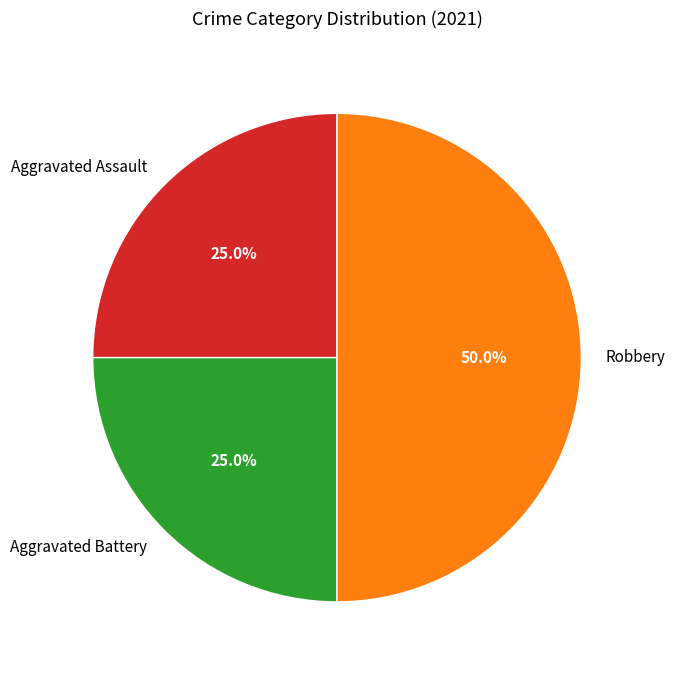

What is the ratio of the value at Robbery to the value at Aggravated Assault?

2.0